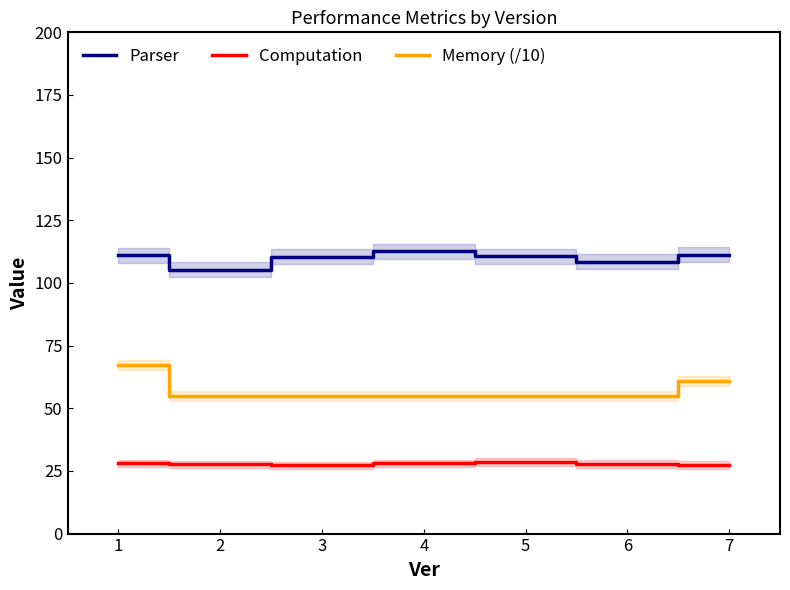

True or false: Parser and Memory (/10) intersect in this chart.

False